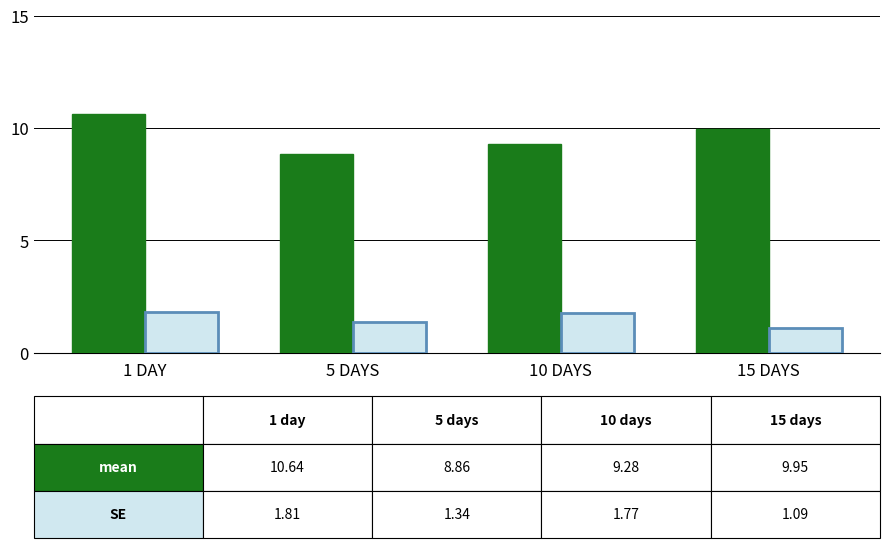

What is the maximum value shown in the chart?

10.6